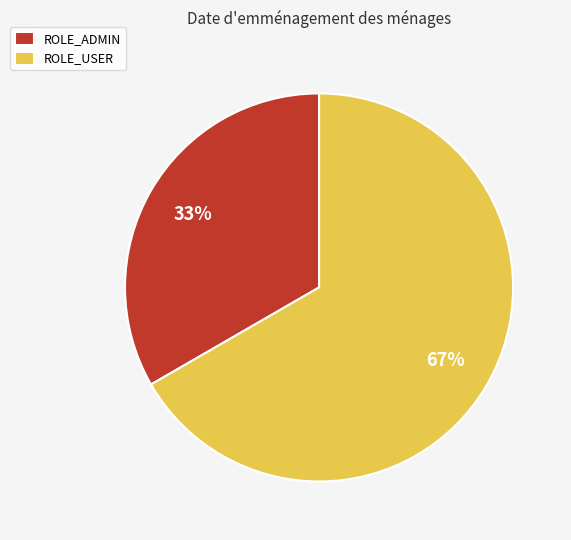

Which category has the biggest portion of the pie?

ROLE_USER